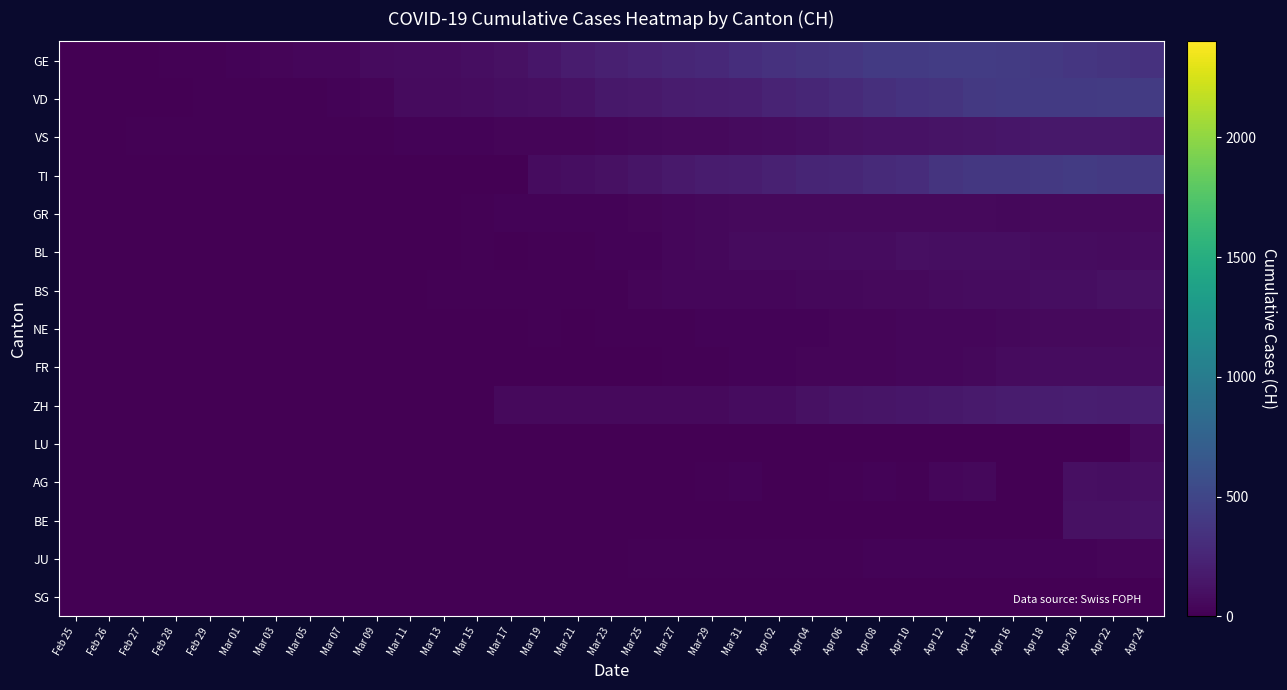

At how many categories does at least one series exceed 275?

13